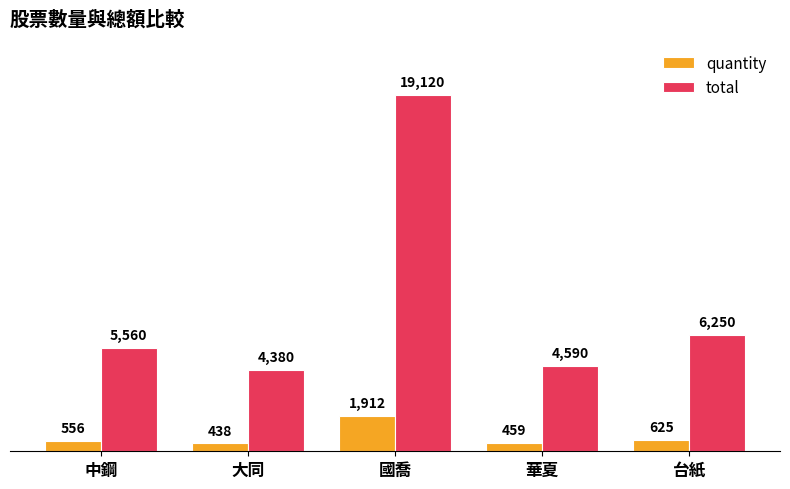

How many values in the quantity series are below 556?

2